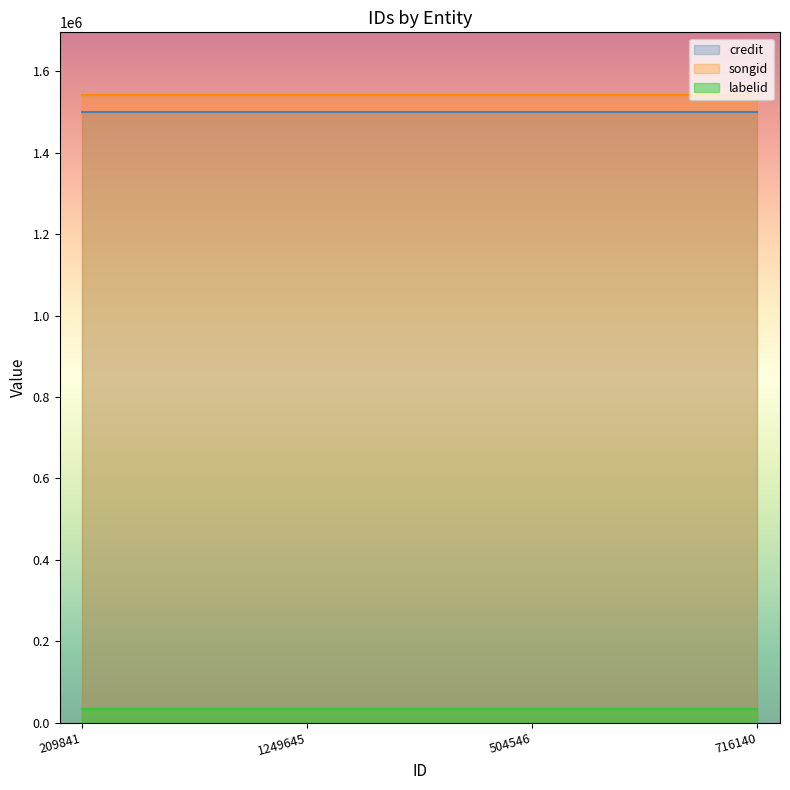

What is the greatest value displayed?

1541825